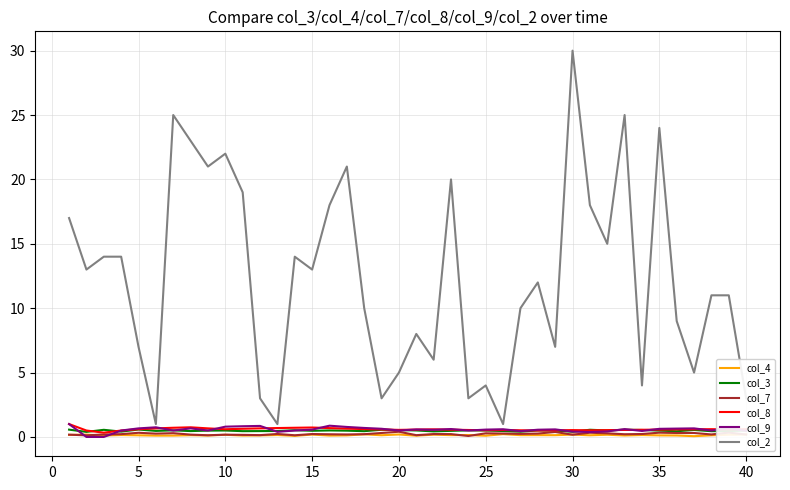

True or false: col_7 and col_2 intersect in this chart.

False